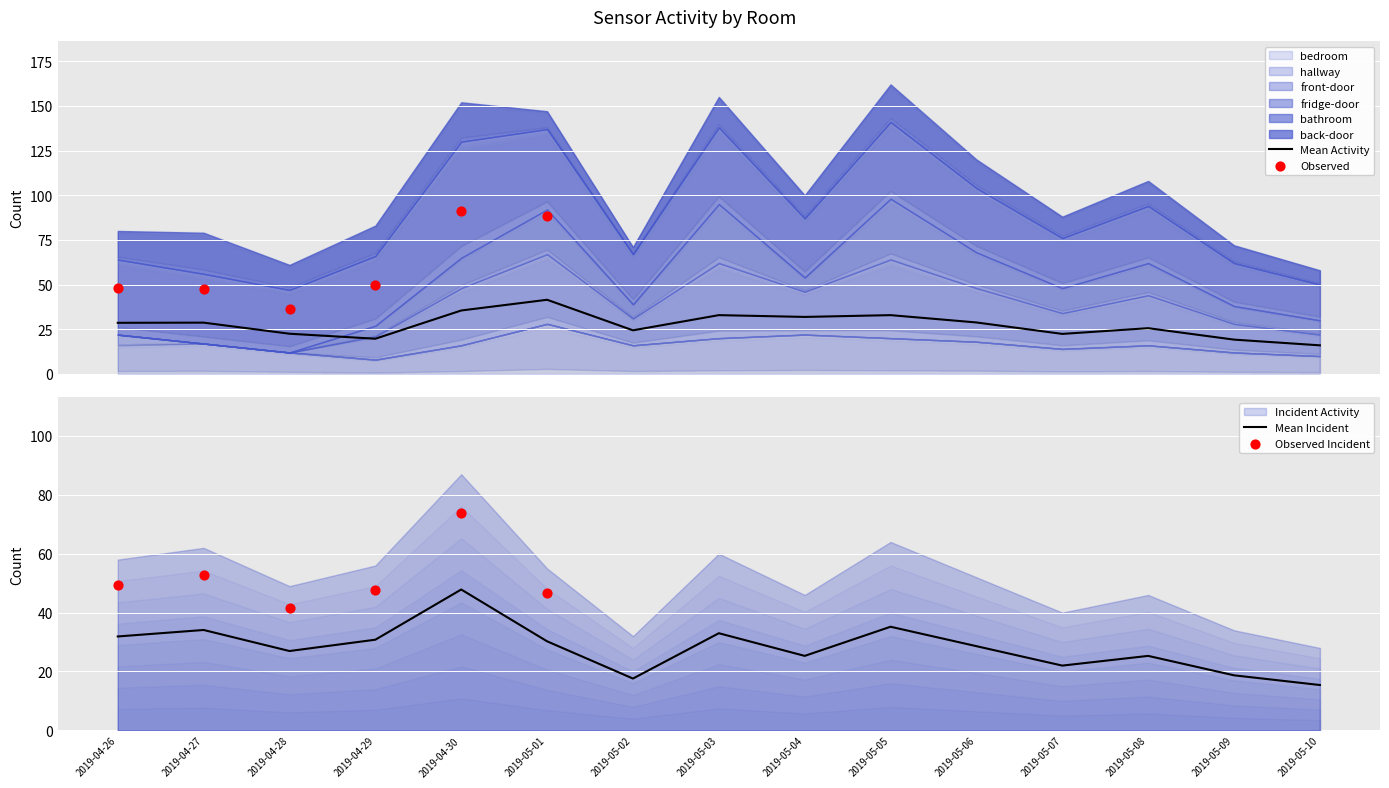

What is the total value across all series at 2019-05-03?

155